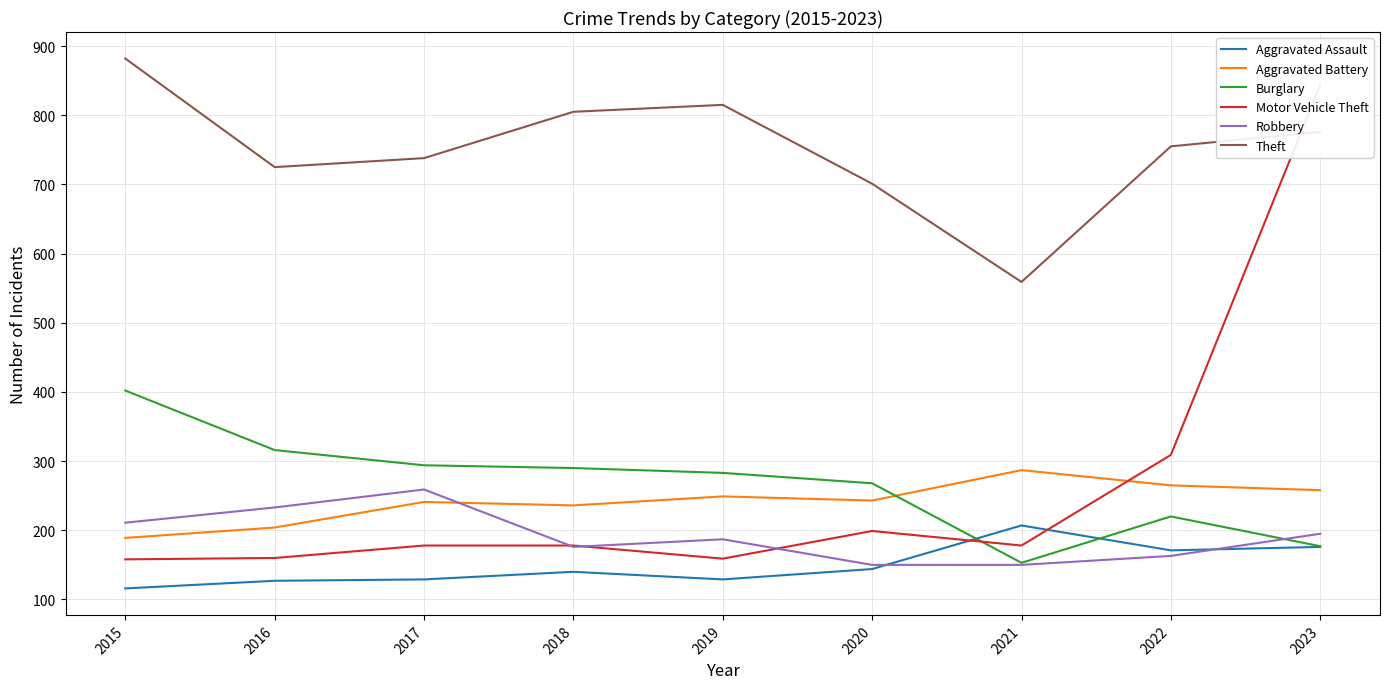

Does the chart have visible grid lines?

Yes